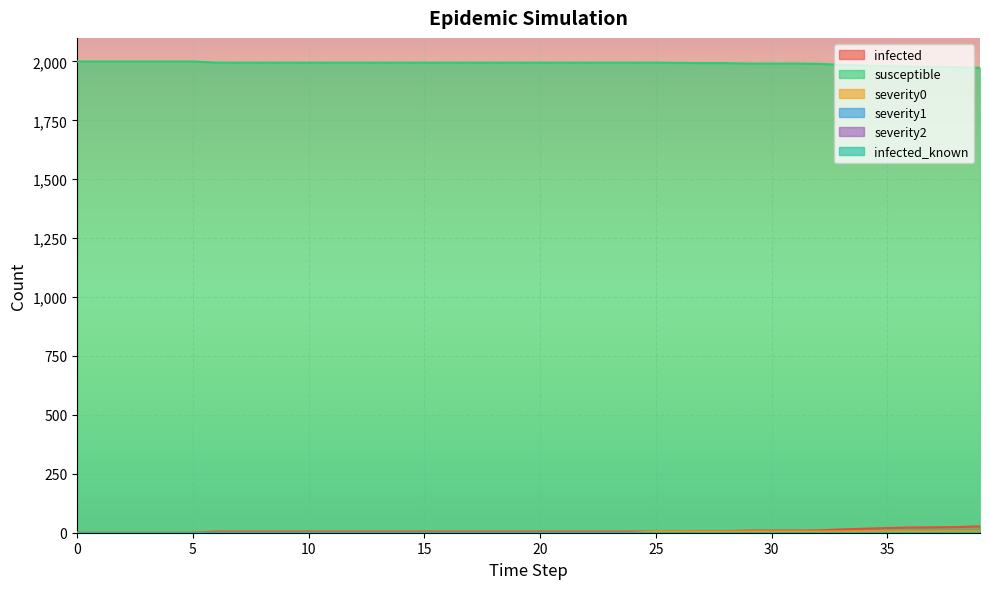

What is the difference between the highest and lowest values at 37?

1972